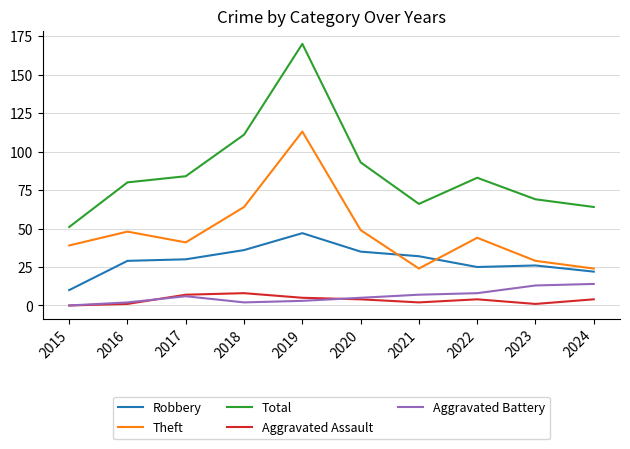

The Robbery series shows 25 at 2022. True or false?

True